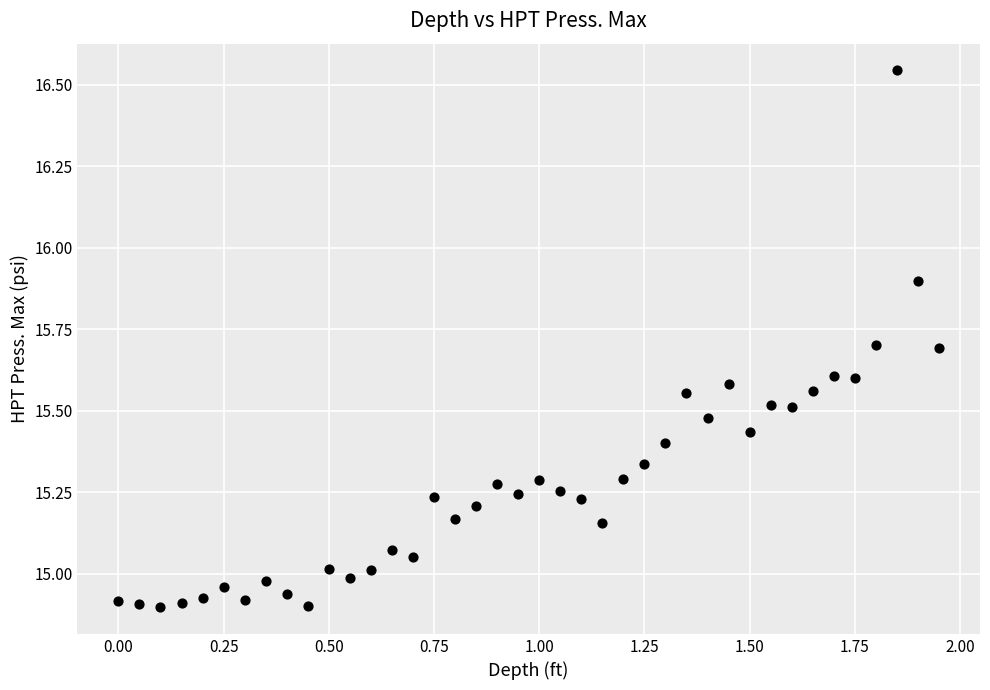

What is the range of X values (max minus min)?

1.9